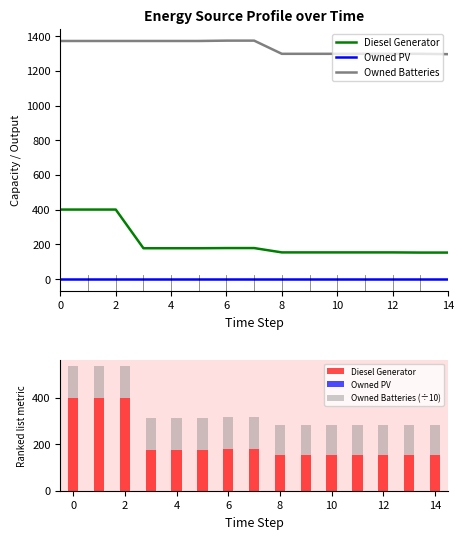

Reading right to left, transcribe all the data shown in this chart.

Diesel Generator: 152.0	152.0	153.0	153.0	153.0	153.0	153.0	178.0	178.0	177.0	177.0	177.0	400.0	400.0	400.0
Owned PV: 0.0	0.0	0.0	0.0	0.0	0.0	0.0	0.0	0.0	0.0	0.0	0.0	0.0	0.0	0.0
Owned Batteries: 1296.0	1298.0	1298.0	1298.0	1298.0	1298.0	1298.0	1374.0	1374.0	1372.0	1372.0	1372.0	1372.0	1372.0	1372.0
Owned Batteries (÷10): 129.6	129.8	129.8	129.8	129.8	129.8	129.8	137.4	137.4	137.2	137.2	137.2	137.2	137.2	137.2